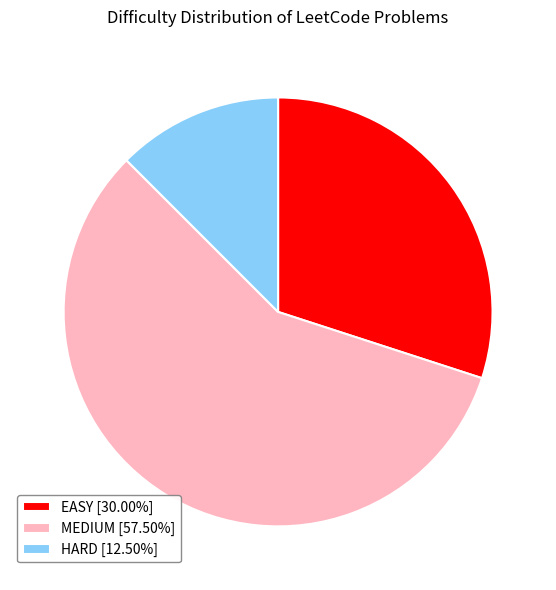

Which slice is the smallest?

HARD